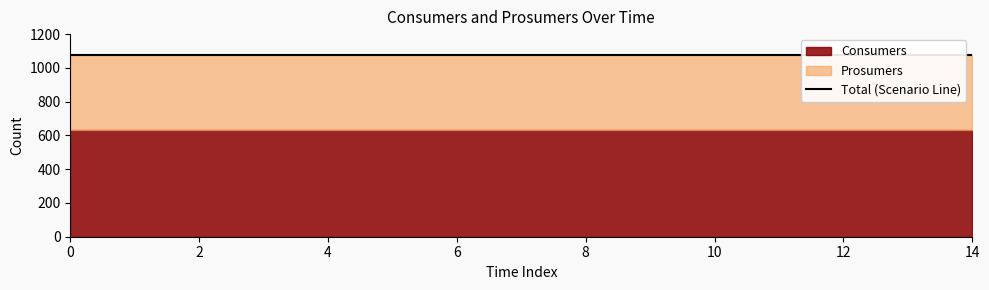

True or false: Prosumers has a value of 142 at 8.

False